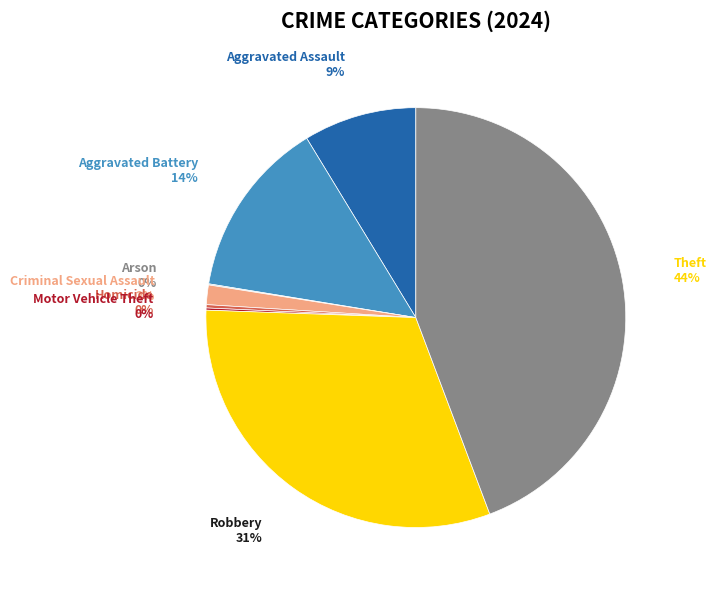

Is Aggravated Battery the majority of the pie?

No